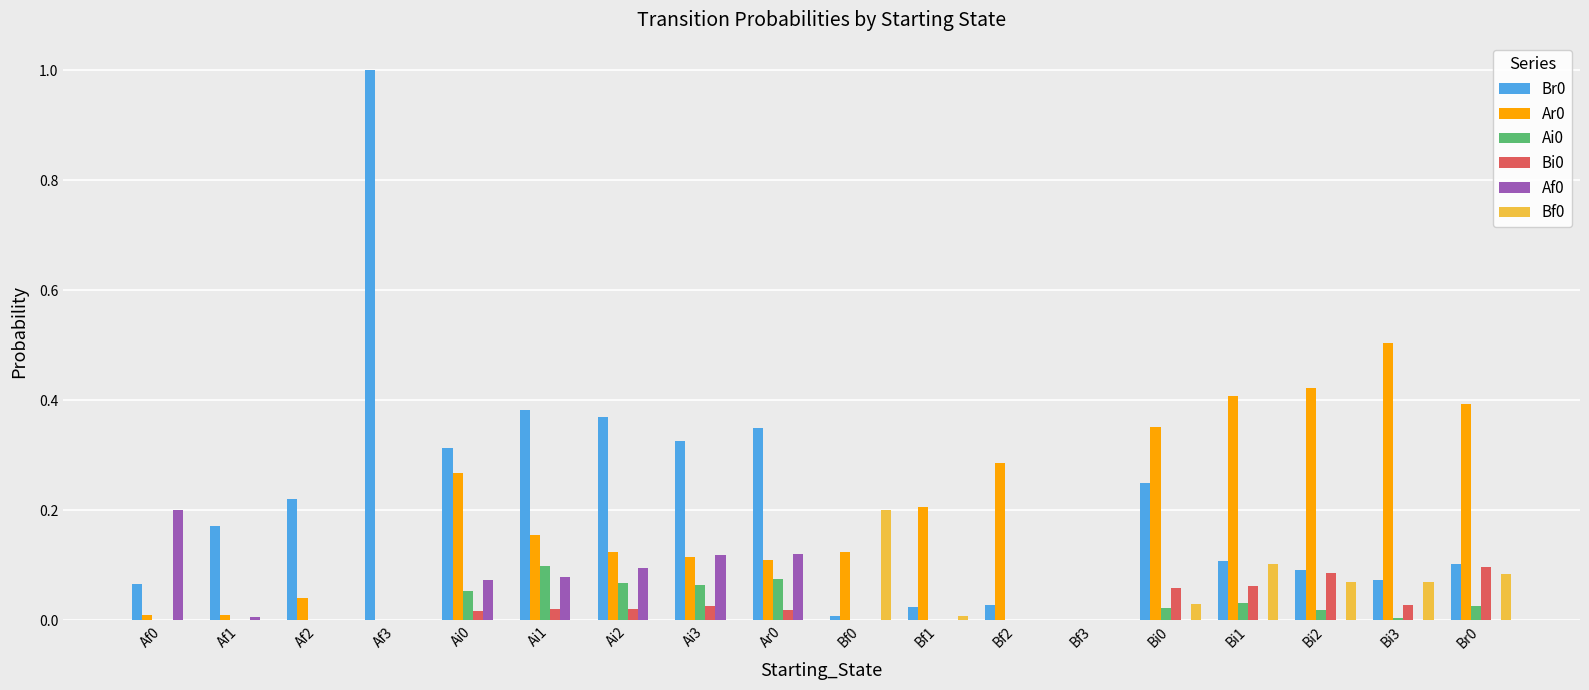

Count the number of data series in this chart.

6